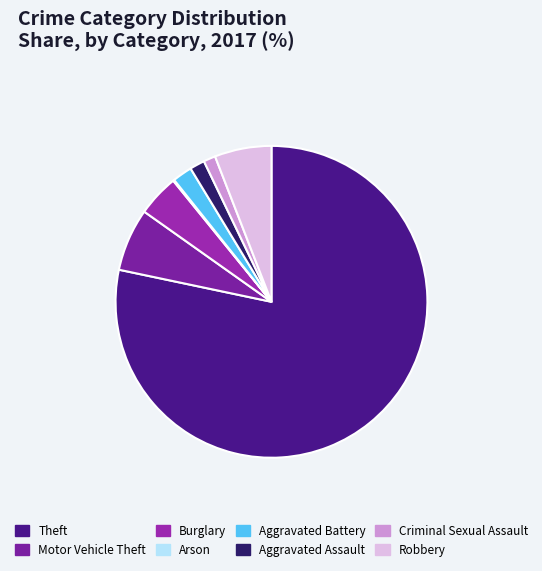

True or false: Burglary accounts for 4% of the total.

True